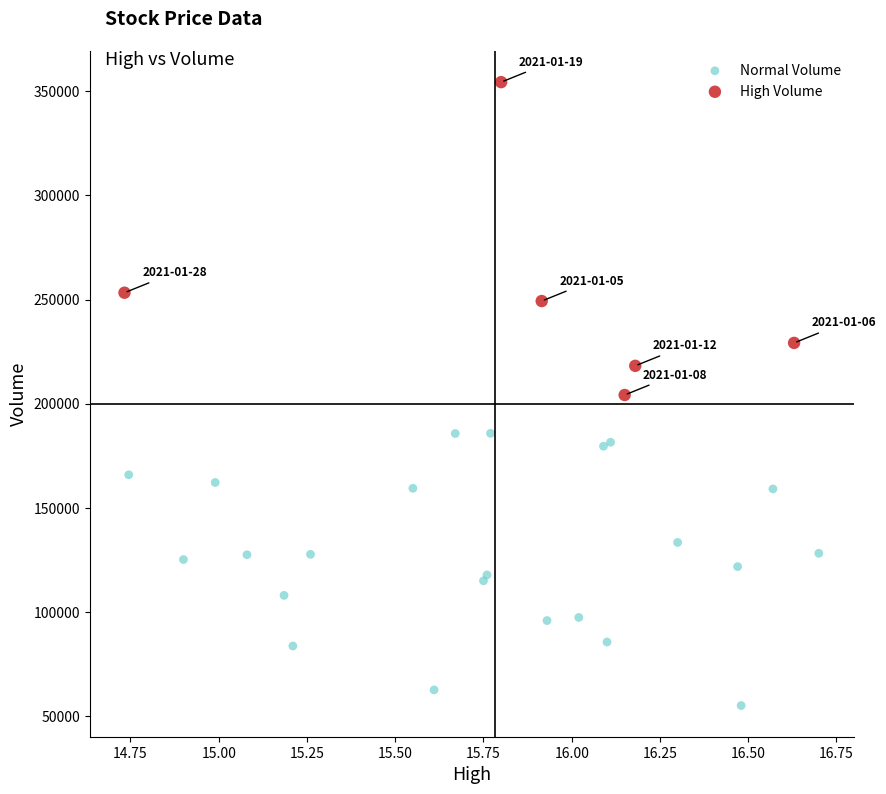

What are all the series names shown in the legend?

Normal Volume, High Volume